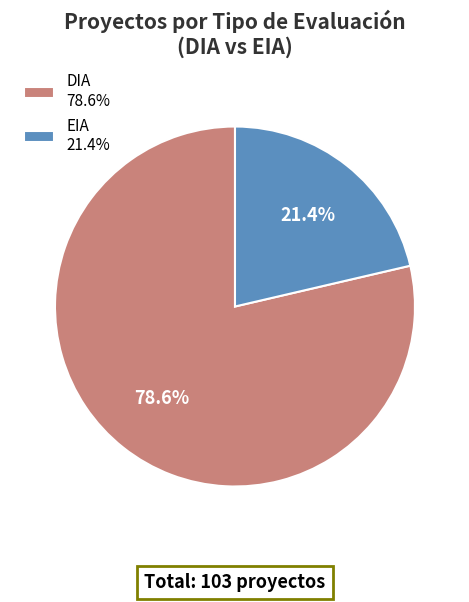

Rank the categories by value from highest to lowest.

DIA, EIA